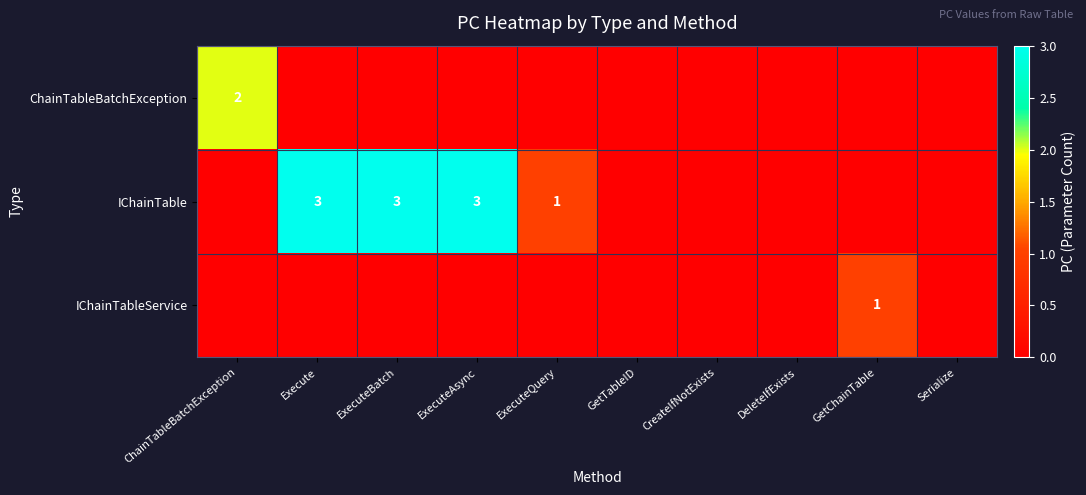

True or false: IChainTable has a value of 3 at Execute.

True